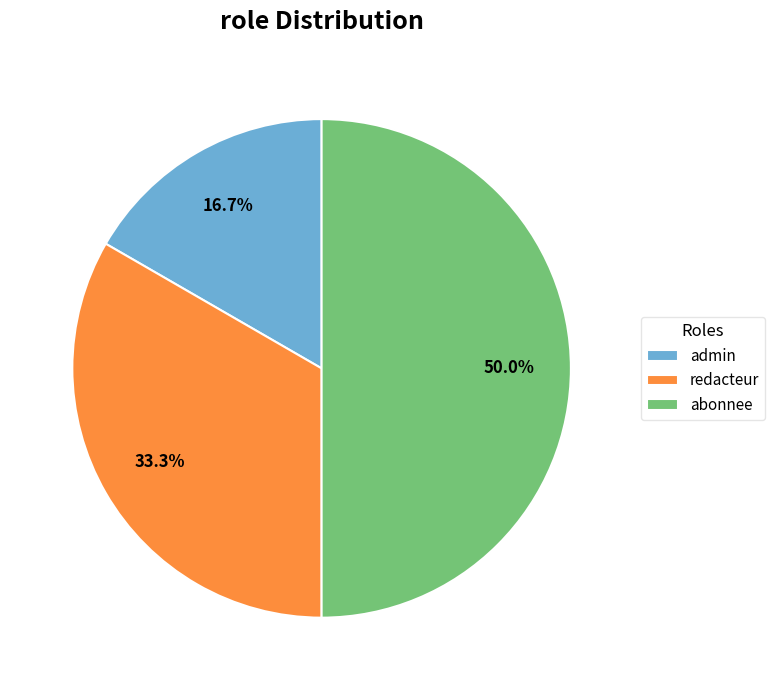

What is the largest slice in the pie chart?

abonnee